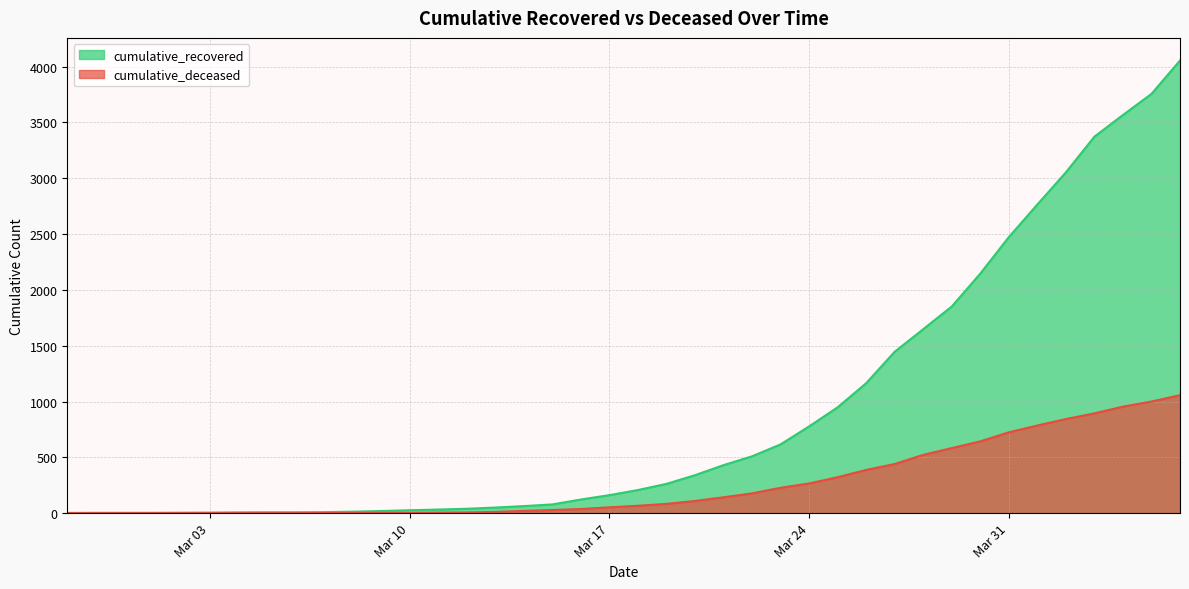

Which series has the largest total across all categories?

cumulative_recovered